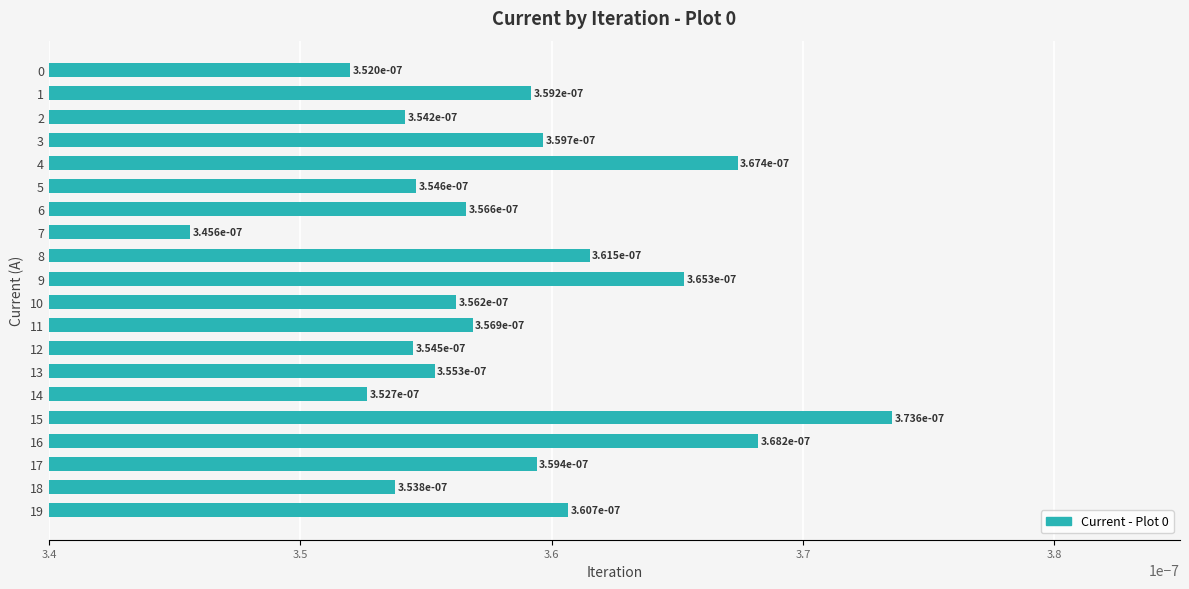

Between 17 and 3, which is larger?

3